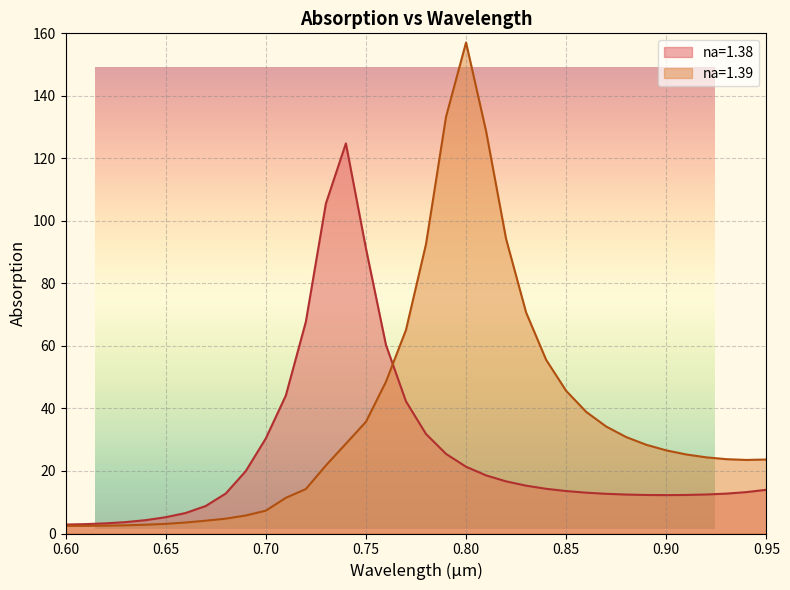

List the series in order of their overall mean, highest first.

na=1.39, na=1.38